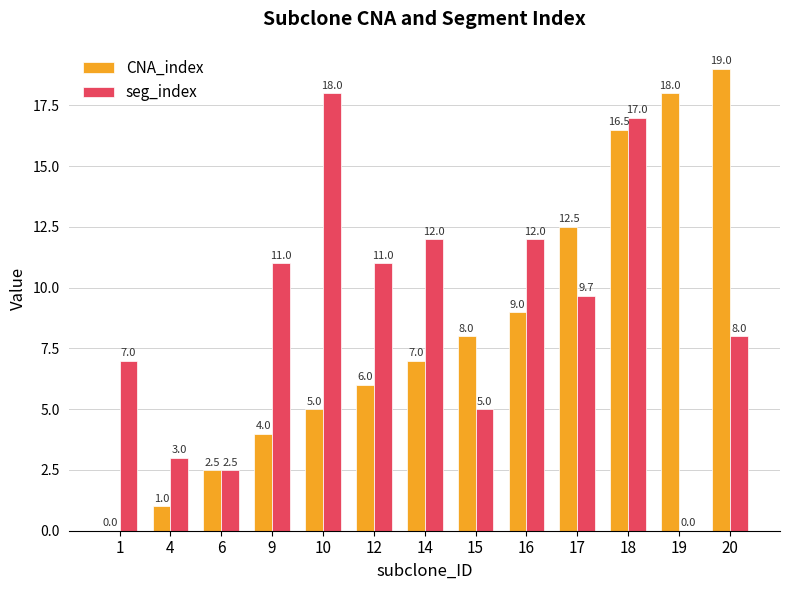

What is the total value across all series at 4?

4.0